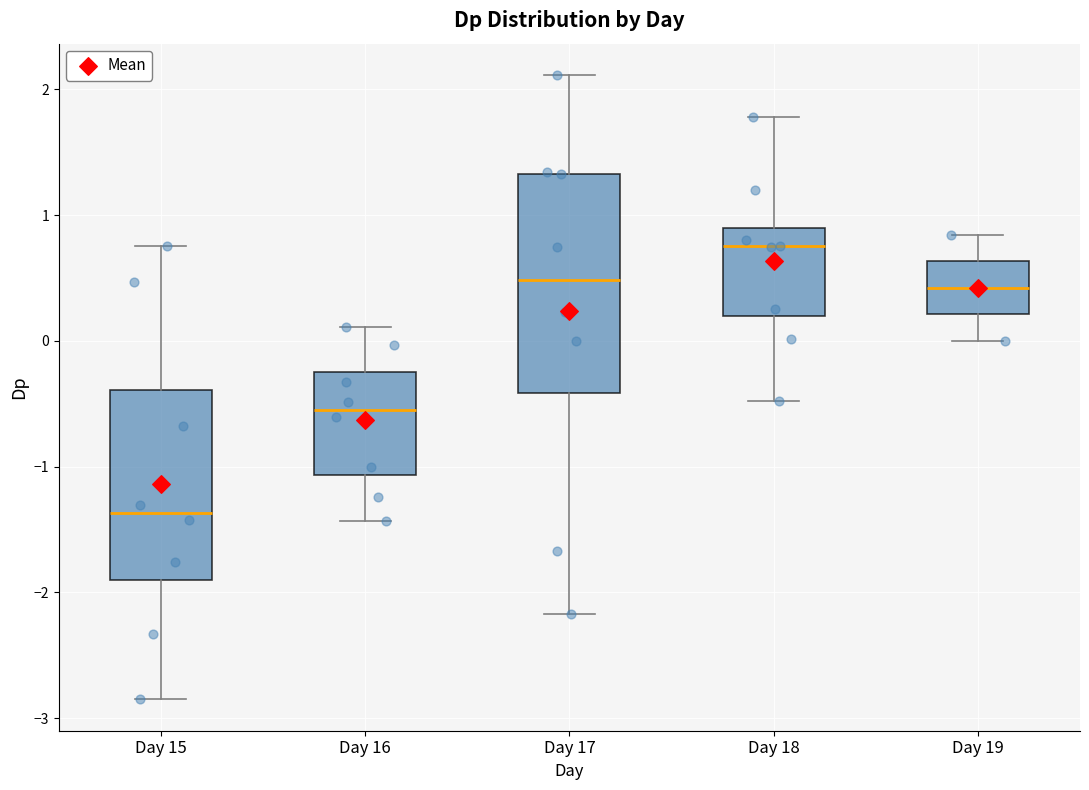

Reading left to right, transcribe this box plot: for each box, give where its median line is, the range the box spans, and where its two whiskers end, as read against the y-axis. The values are not printed on the chart, so give them approximately, as read against the axis.

Day 15: median -1.4, box -1.9 to -0.4, whiskers -2.9 to 0.8
Day 16: median -0.5, box -1.1 to -0.3, whiskers -1.4 to 0.1
Day 17: median 0.5, box -0.4 to 1.3, whiskers -2.2 to 2.1
Day 18: median 0.8, box 0.2 to 0.9, whiskers -0.5 to 1.8
Day 19: median 0.4, box 0.2 to 0.6, whiskers 0.0 to 0.8